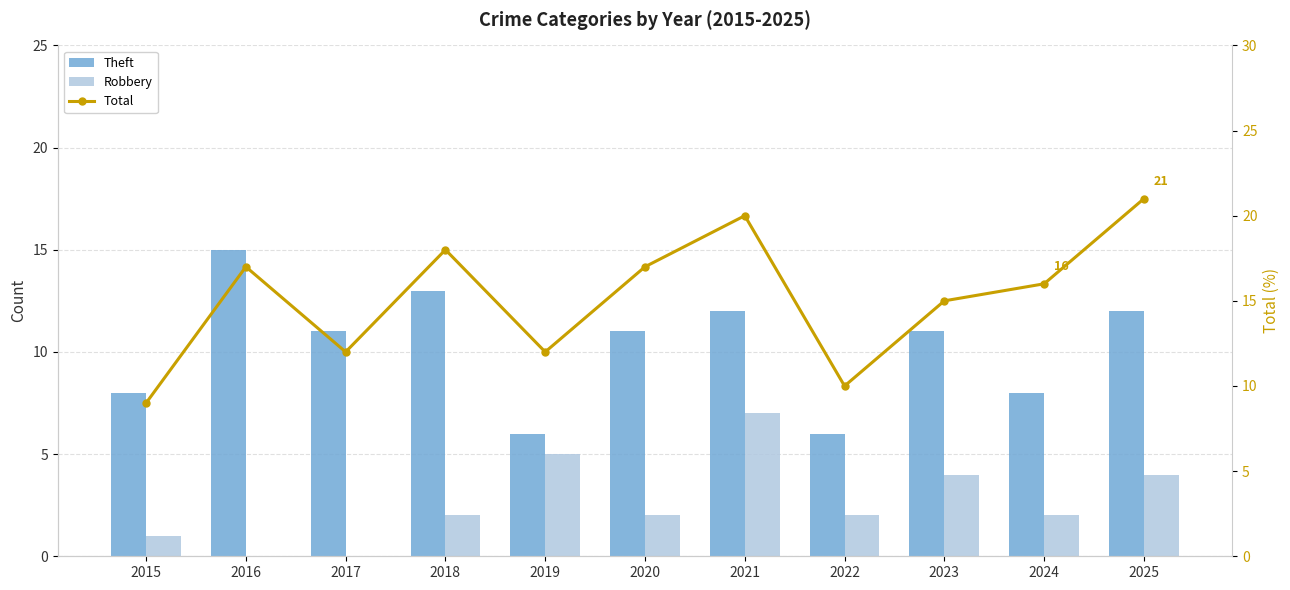

How many categories are shown in the chart?

11